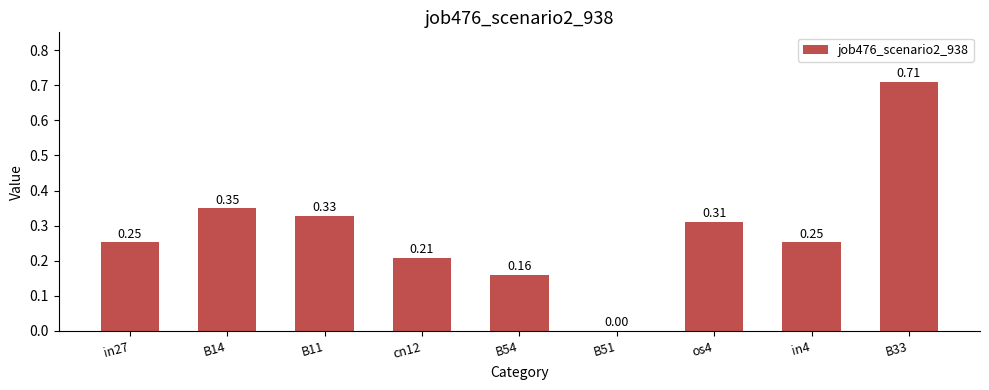

What is the sum of the values at B11 and cn12?

0.5